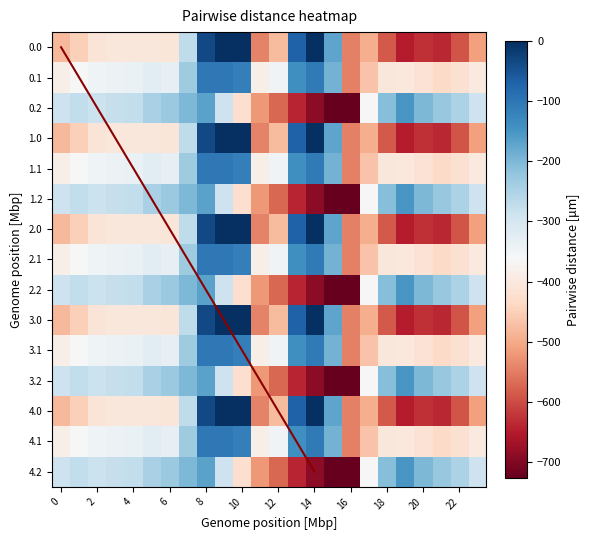

How many values in the 3.1 series exceed -347?

11